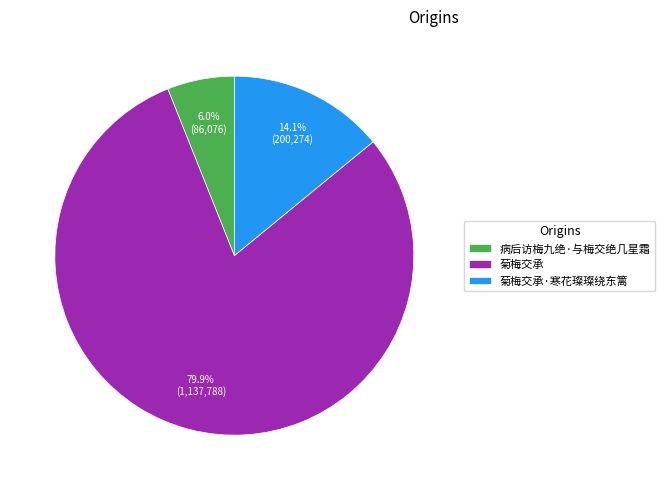

Rank the categories by value from highest to lowest.

菊梅交承, 菊梅交承·寒花璨璨绕东篱, 病后访梅九绝·与梅交绝几星霜